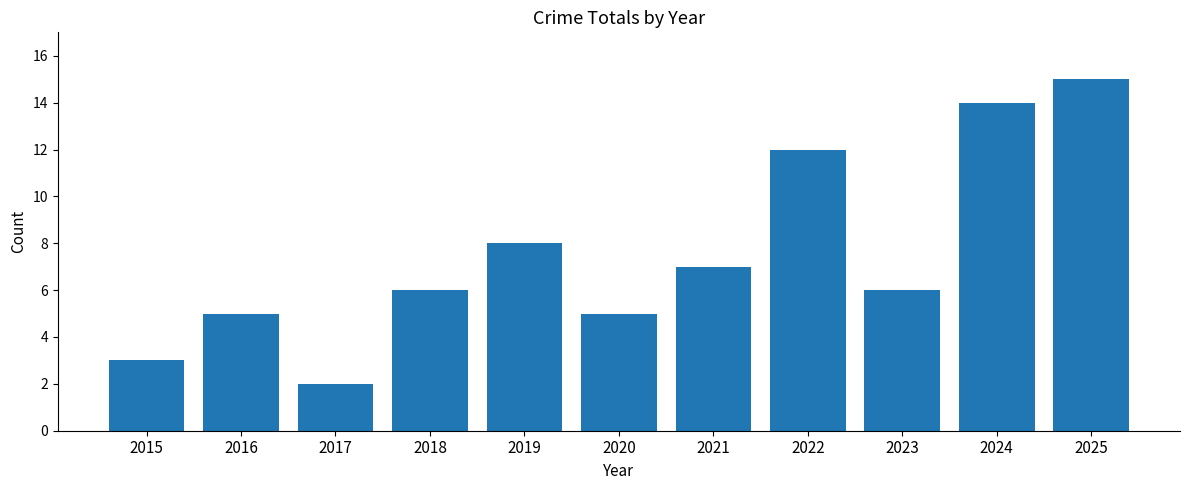

Which label corresponds to the smallest value in the chart?

2017